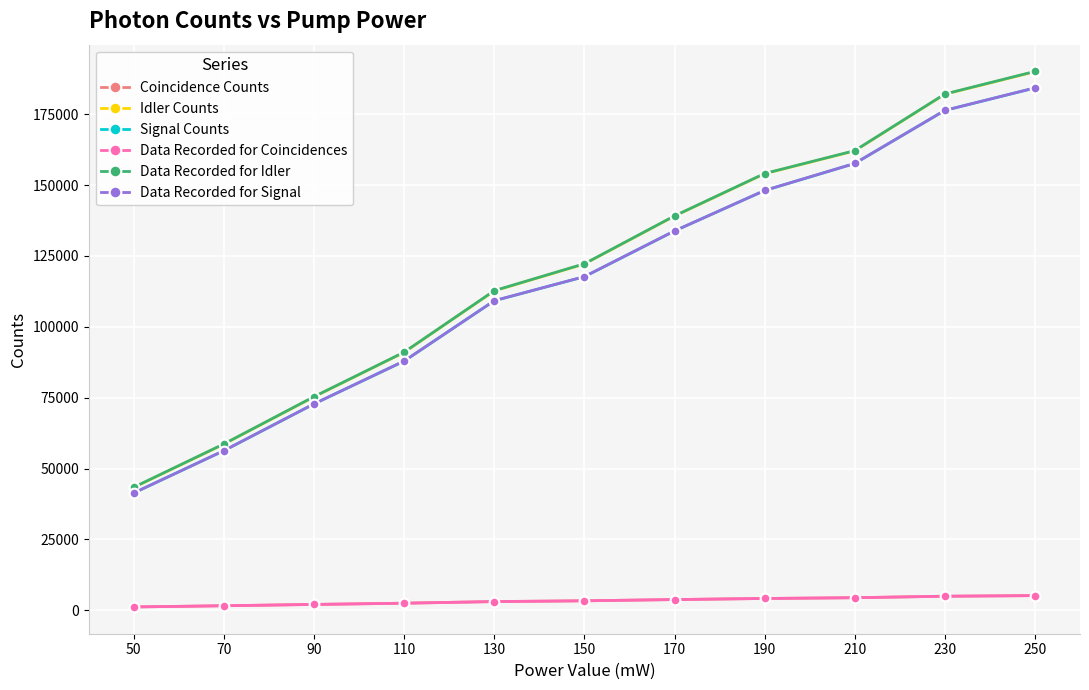

Reading left to right, transcribe all the data shown in this chart.

Coincidence Counts: 1180.7	1602.3	2062.6	2500.2	3074.5	3345.1	3784.4	4167.4	4434.3	4959.1	5177.4
Idler Counts: 43335.0	58604.9	75280.2	90970.8	112652.2	122138.6	139027.4	153973.9	162035.9	182010.6	189975.9
Signal Counts: 41386.5	56302.5	72799.9	87900.8	109178.4	117667.8	133787.1	148052.7	157584.5	176300.3	184234.9
Data Recorded for Coincidences: 1180.7	1602.3	2062.6	2500.2	3074.5	3345.1	3784.4	4167.4	4434.3	4959.1	5177.4
Data Recorded for Idler: 43412.7	58682.6	75357.8	91048.5	112729.9	122216.3	139105.0	154051.6	162113.5	182088.2	190053.5
Data Recorded for Signal: 41403.7	56319.0	72816.4	87917.3	109194.9	117684.3	133803.6	148069.2	157601.0	176316.8	184251.4